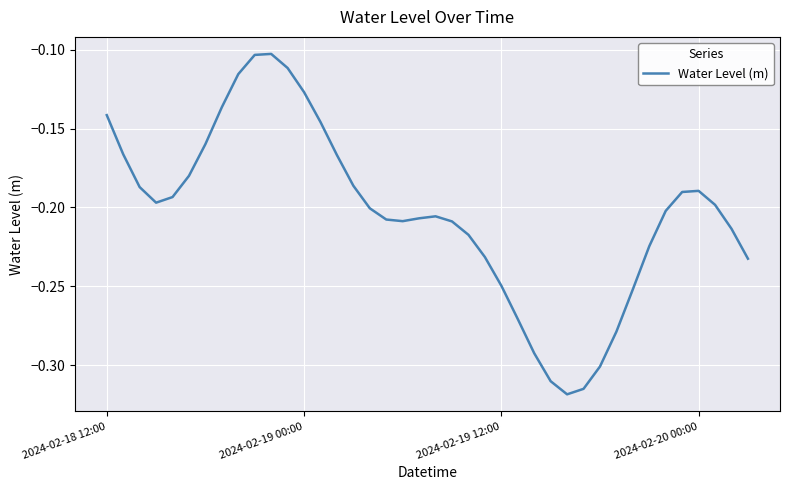

Count the number of data series in this chart.

1